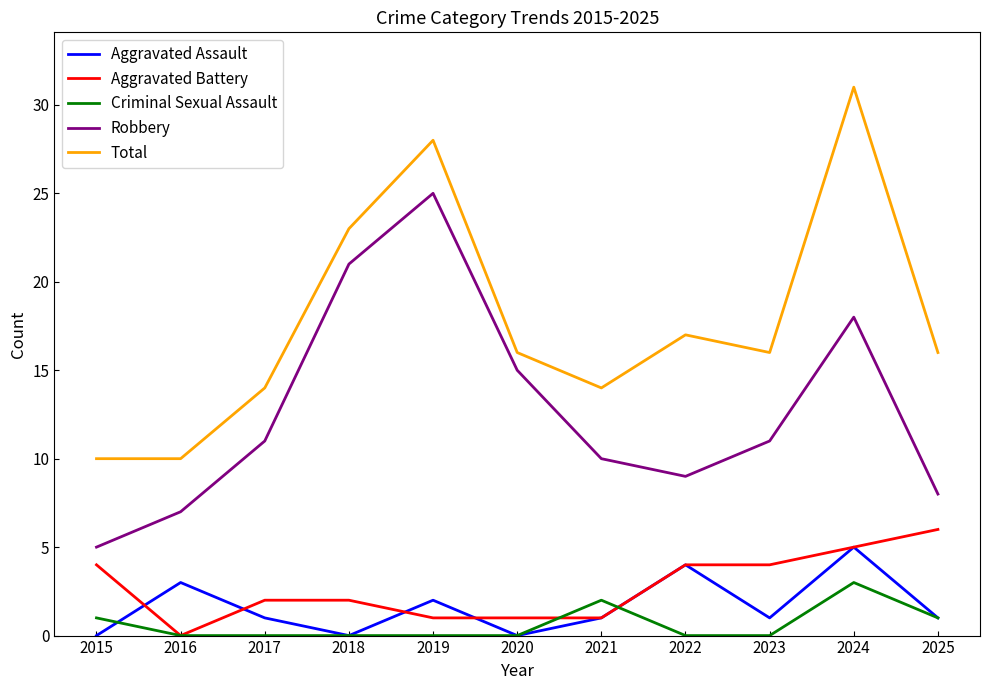

Reading left to right, extract all data points from this chart.

Aggravated Assault: 2015=0	2016=3	2017=1	2018=0	2019=2	2020=0	2021=1	2022=4	2023=1	2024=5	2025=1
Aggravated Battery: 2015=4	2016=0	2017=2	2018=2	2019=1	2020=1	2021=1	2022=4	2023=4	2024=5	2025=6
Criminal Sexual Assault: 2015=1	2016=0	2017=0	2018=0	2019=0	2020=0	2021=2	2022=0	2023=0	2024=3	2025=1
Robbery: 2015=5	2016=7	2017=11	2018=21	2019=25	2020=15	2021=10	2022=9	2023=11	2024=18	2025=8
Total: 2015=10	2016=10	2017=14	2018=23	2019=28	2020=16	2021=14	2022=17	2023=16	2024=31	2025=16